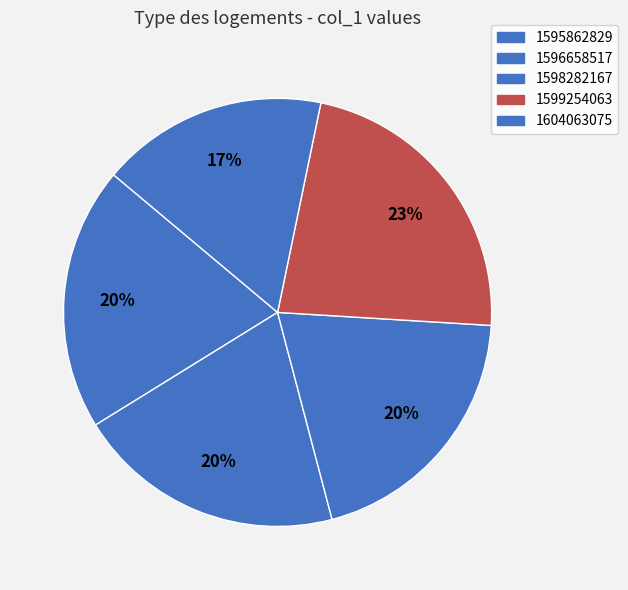

True or false: 1595862829 accounts for 10% of the total.

False